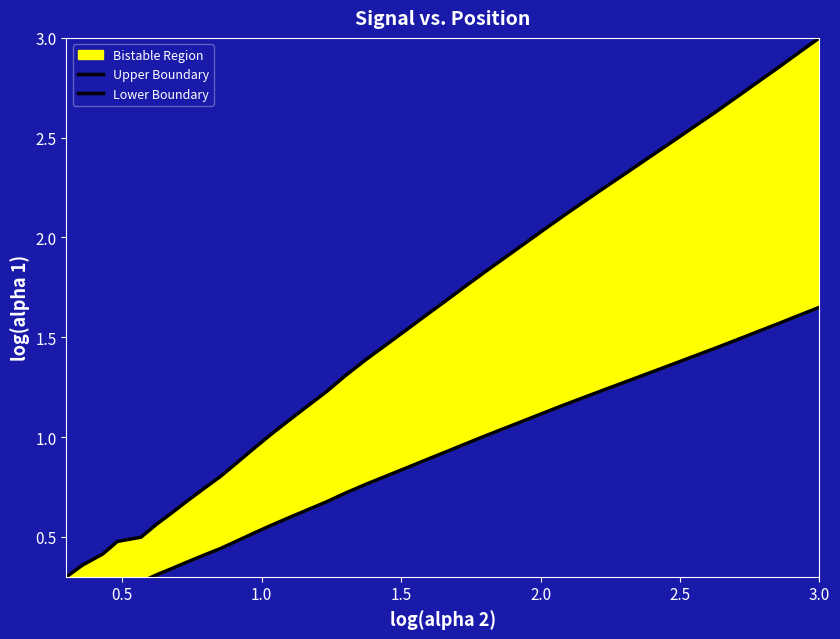

True or false: Lower Boundary and Upper Boundary intersect in this chart.

False